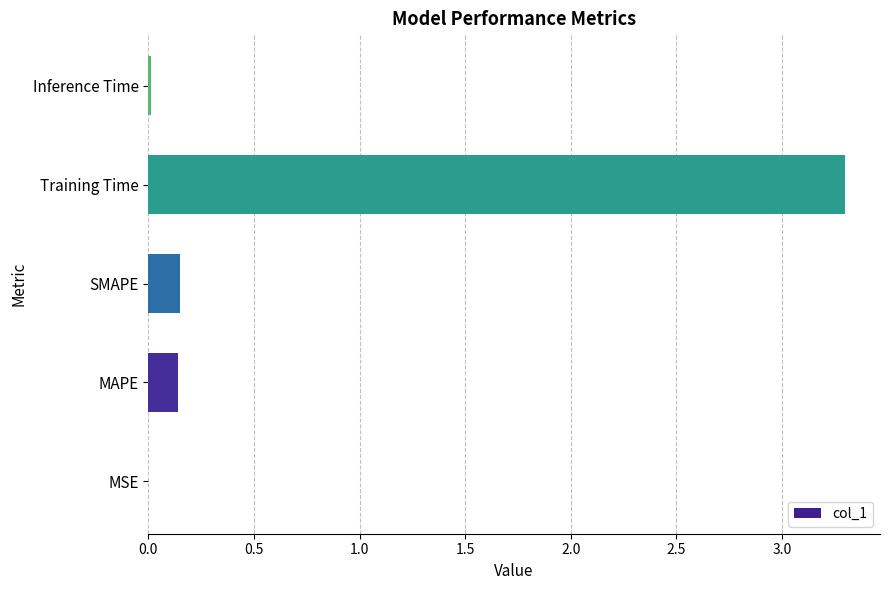

Which has a higher value, MAPE or Inference Time?

MAPE